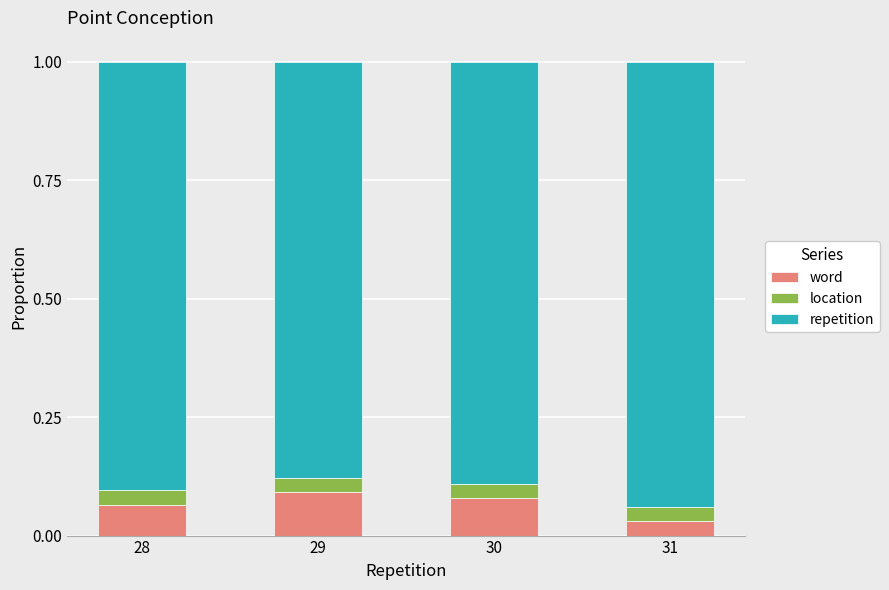

At which label does word reach its minimum?

31